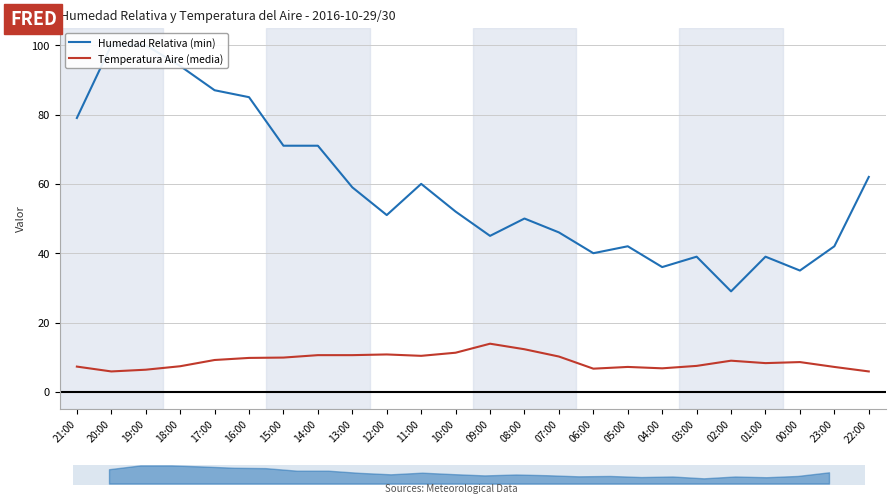

What is the sum of all Humedad Relativa (min) values?

1414.0